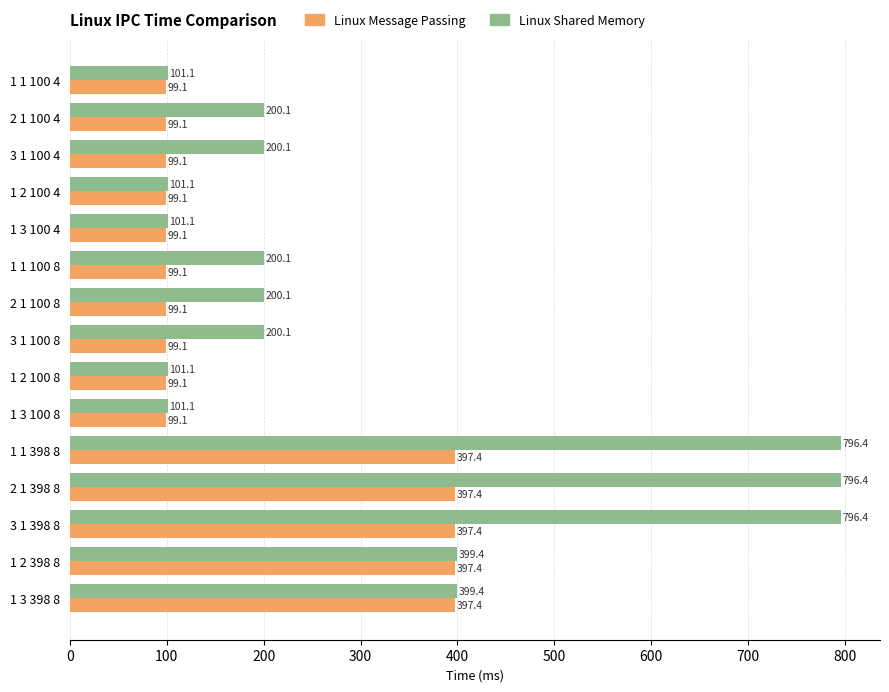

The value of Linux Message Passing at 1 1 100 4 is 99.1. True or false?

True